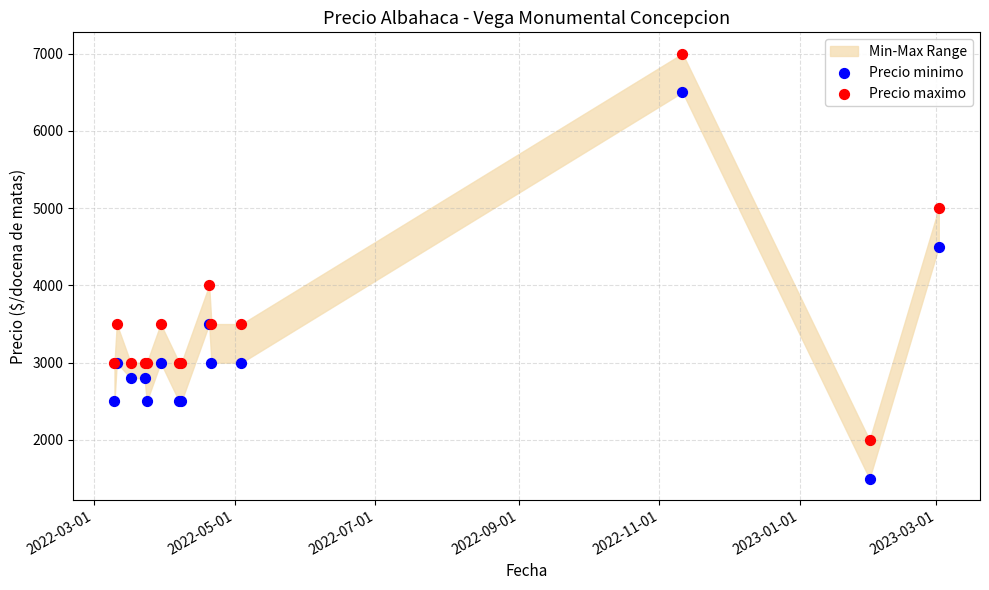

Which series reaches the maximum Y coordinate?

Precio maximo